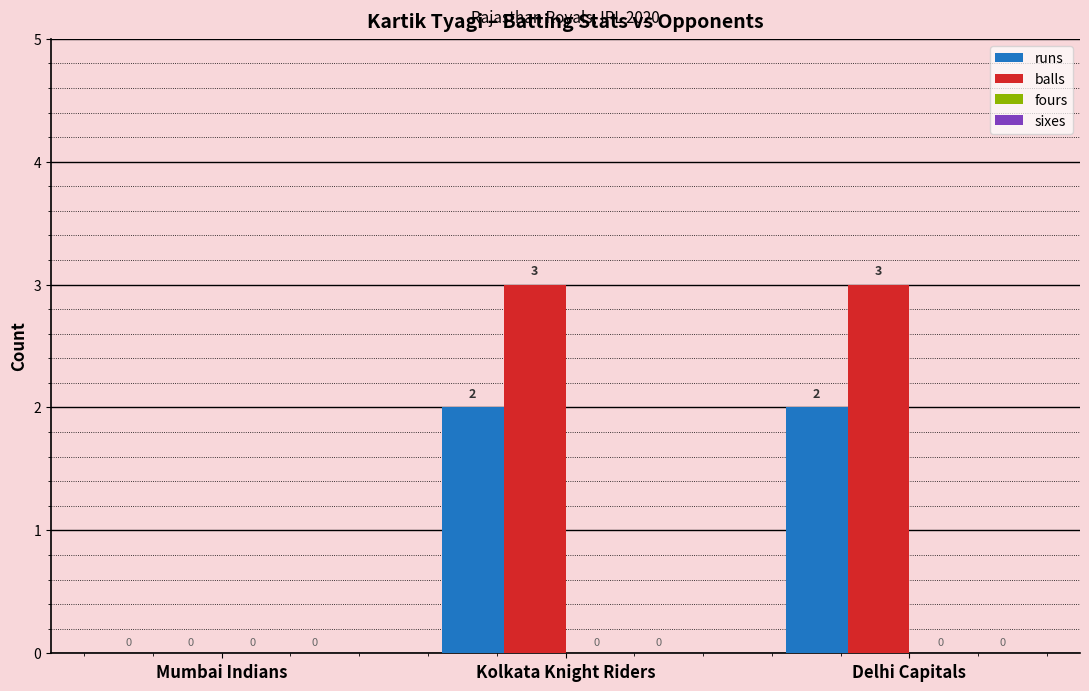

Reading left to right, what are all the values shown in this chart?

runs: Mumbai Indians=0	Kolkata Knight Riders=2	Delhi Capitals=2
balls: Mumbai Indians=0	Kolkata Knight Riders=3	Delhi Capitals=3